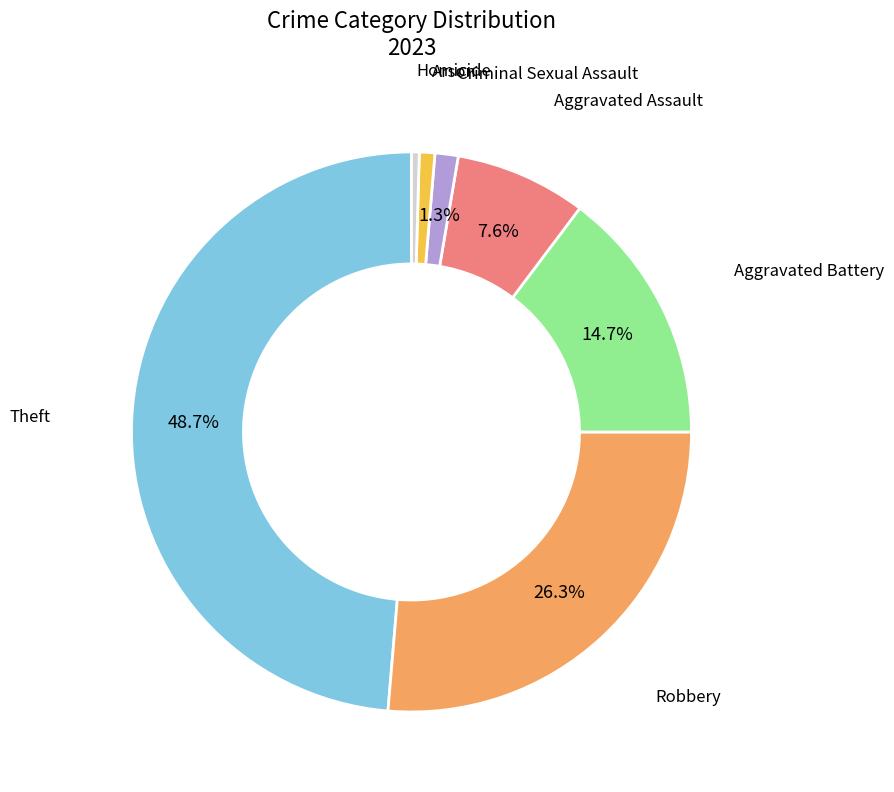

Does any single category account for the majority?

No